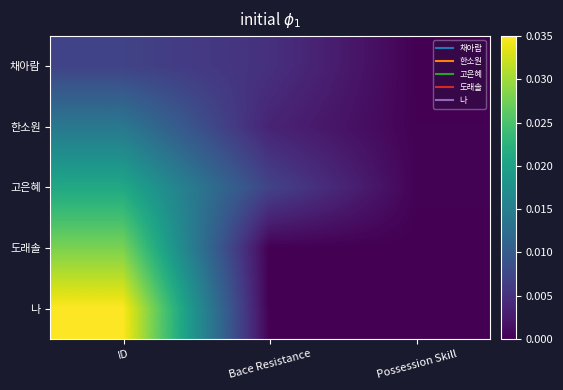

How many data points does each series have?

3